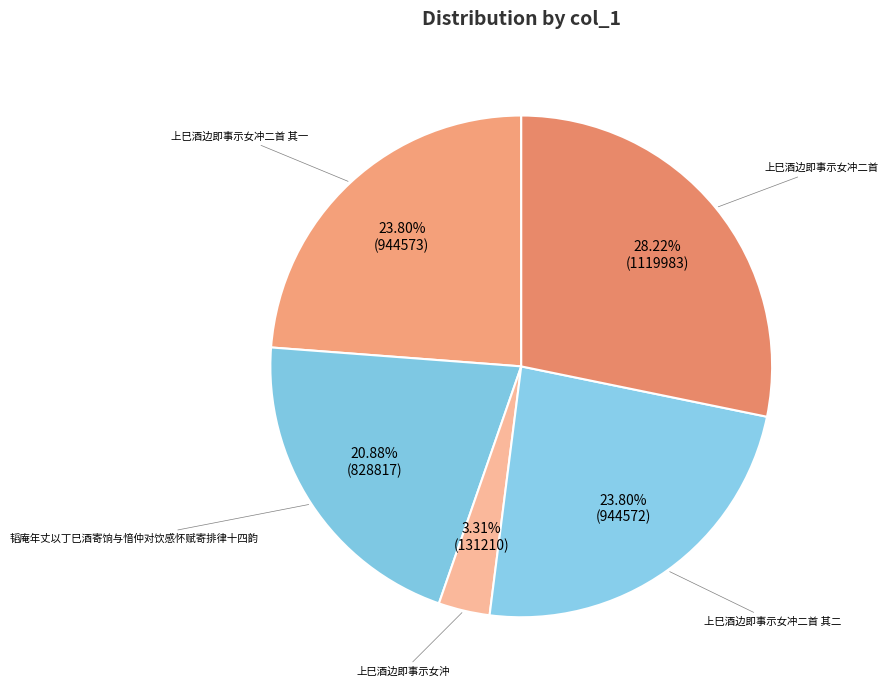

How many segments does this pie chart have?

5